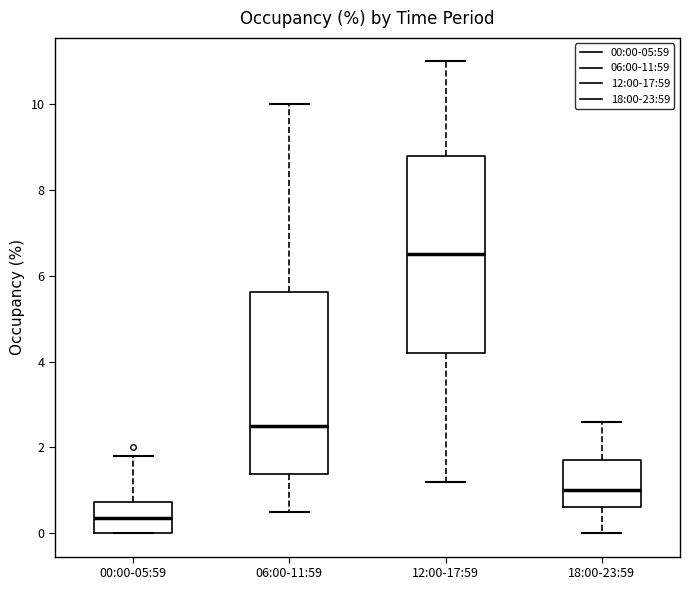

Where does the upper whisker of the box for 18:00-23:59 end on the y-axis? The values are not printed on the chart, so give them approximately, as read against the axis.

2.6